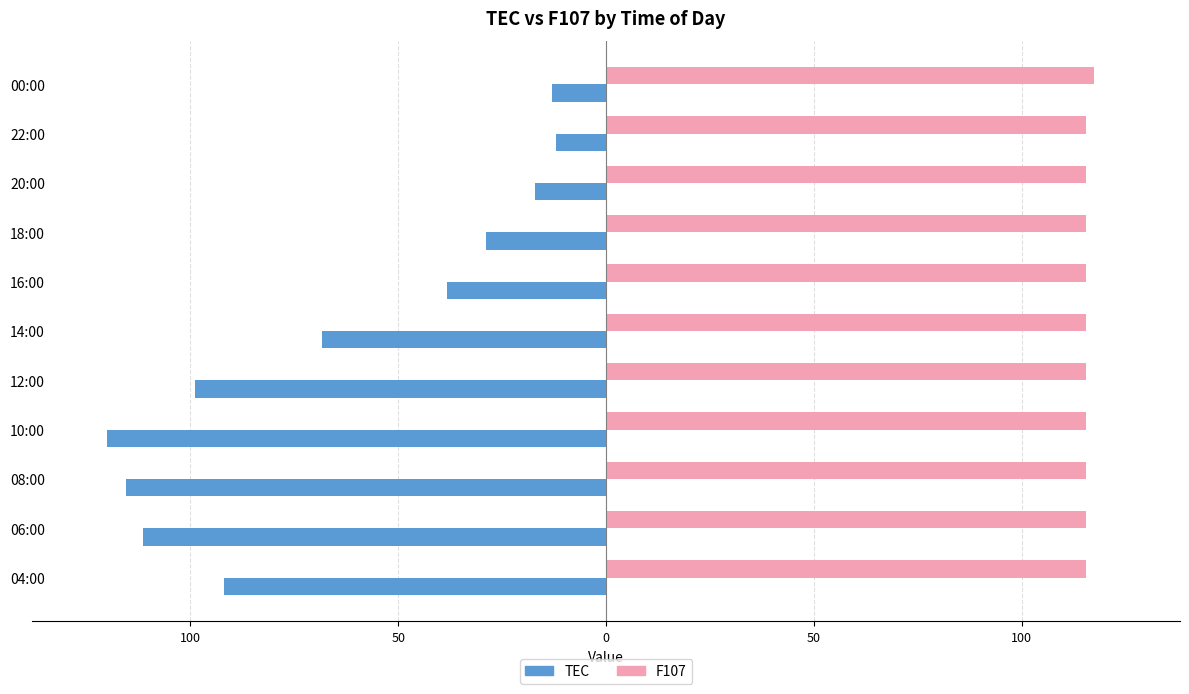

What are all the series names shown in the legend?

TEC, F107